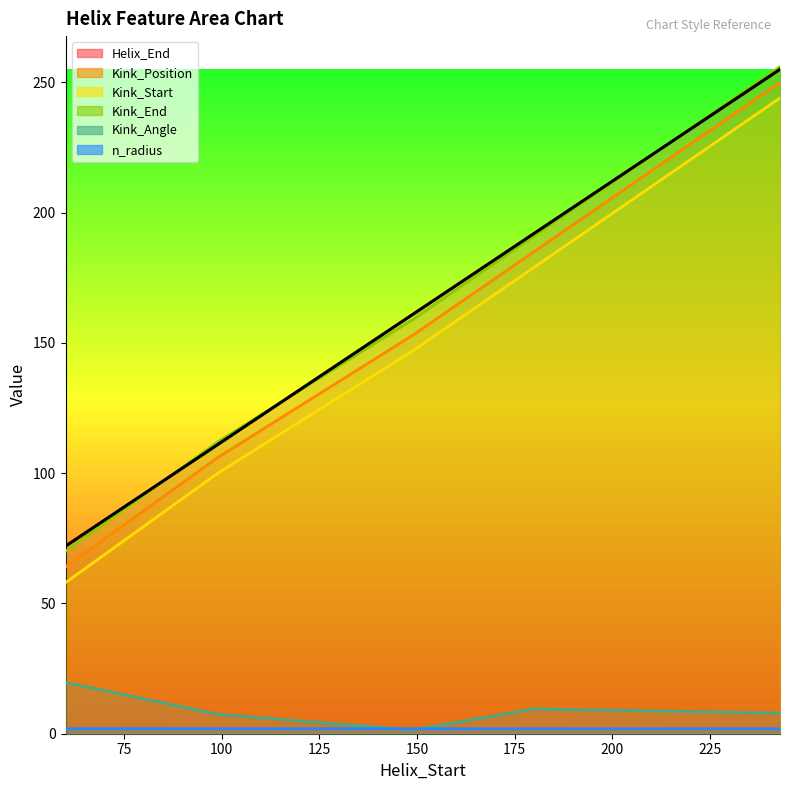

What is the total value across all series at 149?

623.3